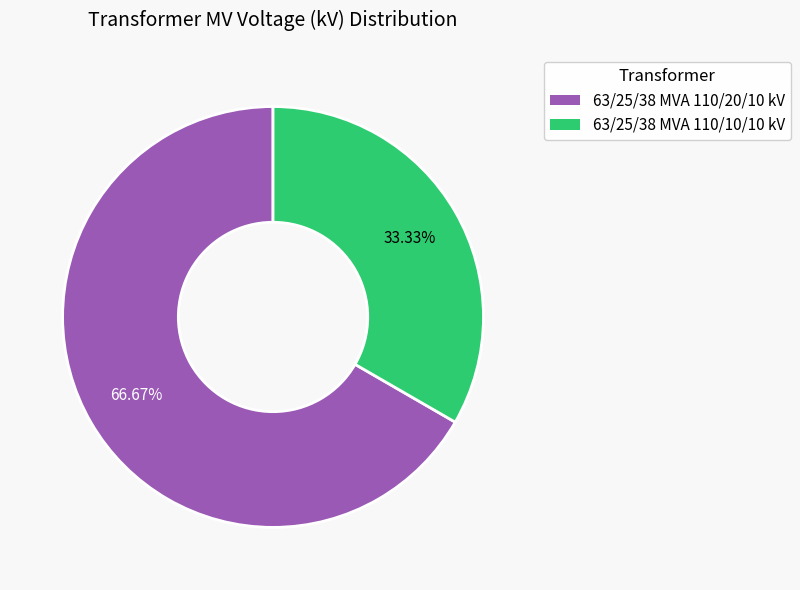

To the nearest percent, what is the difference between the 63/25/38 MVA 110/20/10 kV and 63/25/38 MVA 110/10/10 kV slice percentages?

33%